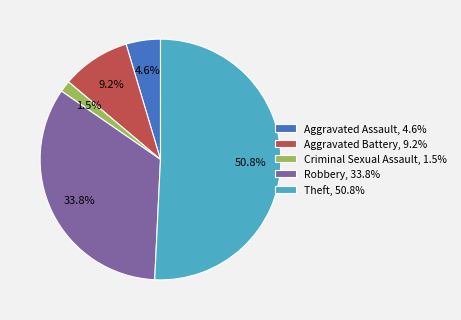

Is there any slice that represents more than half of the pie?

Yes